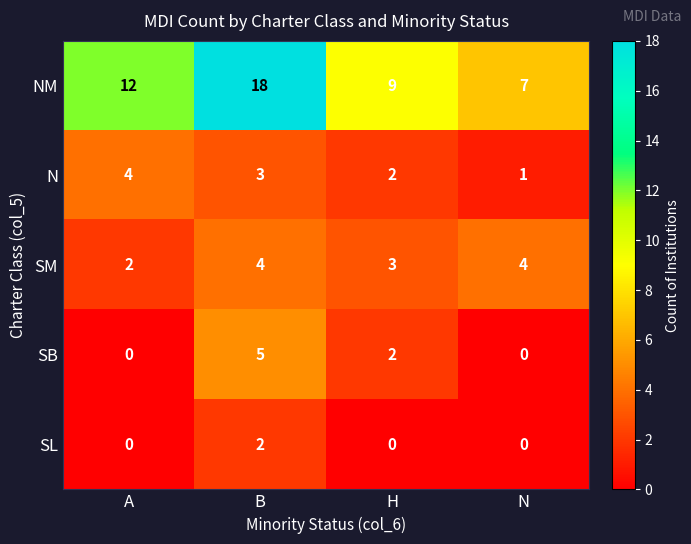

Which series has the widest spread of values?

NM